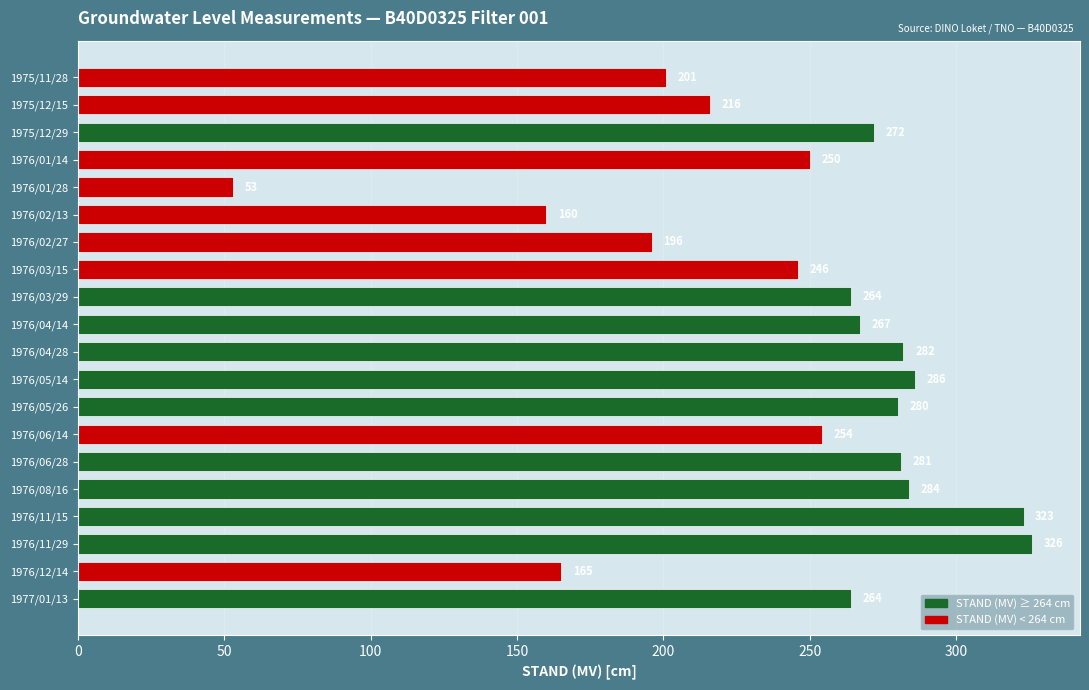

Which has a higher value, 1976/01/14 or 1977/01/13?

1977/01/13